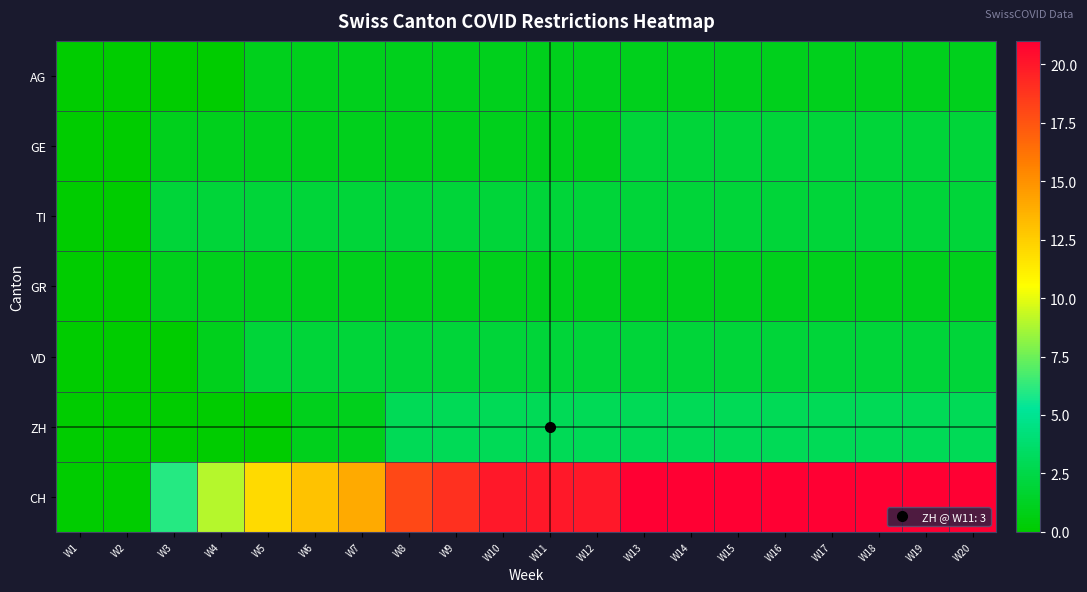

Reading right to left, list all the values displayed in this chart.

AG: W20=1	W19=1	W18=1	W17=1	W16=1	W15=1	W14=1	W13=1	W12=1	W11=1	W10=1	W9=1	W8=1	W7=1	W6=1	W5=1	W4=0	W3=0	W2=0	W1=0
GE: W20=2	W19=2	W18=2	W17=2	W16=2	W15=2	W14=2	W13=2	W12=1	W11=1	W10=1	W9=1	W8=1	W7=1	W6=1	W5=1	W4=1	W3=1	W2=0	W1=0
TI: W20=2	W19=2	W18=2	W17=2	W16=2	W15=2	W14=2	W13=2	W12=2	W11=2	W10=2	W9=2	W8=2	W7=2	W6=2	W5=2	W4=2	W3=2	W2=0	W1=0
GR: W20=1	W19=1	W18=1	W17=1	W16=1	W15=1	W14=1	W13=1	W12=1	W11=1	W10=1	W9=1	W8=1	W7=1	W6=1	W5=1	W4=1	W3=1	W2=0	W1=0
VD: W20=2	W19=2	W18=2	W17=2	W16=2	W15=2	W14=2	W13=2	W12=2	W11=2	W10=2	W9=2	W8=2	W7=2	W6=2	W5=2	W4=1	W3=0	W2=0	W1=0
ZH: W20=3	W19=3	W18=3	W17=3	W16=3	W15=3	W14=3	W13=3	W12=3	W11=3	W10=3	W9=3	W8=3	W7=1	W6=1	W5=0	W4=0	W3=0	W2=0	W1=0
CH: W20=21	W19=21	W18=21	W17=21	W16=21	W15=21	W14=21	W13=21	W12=20	W11=20	W10=20	W9=19	W8=18	W7=14	W6=13	W5=12	W4=9	W3=6	W2=0	W1=0